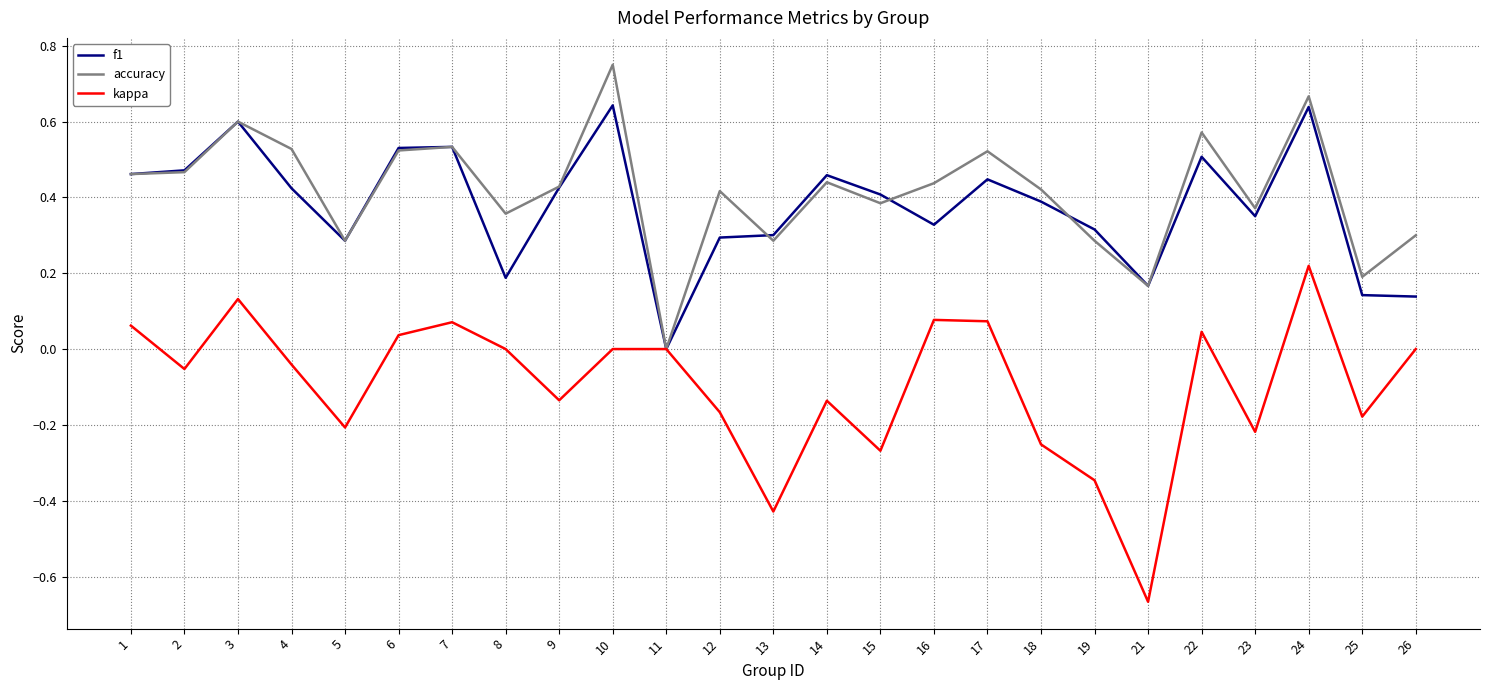

At which label does accuracy reach its minimum?

11